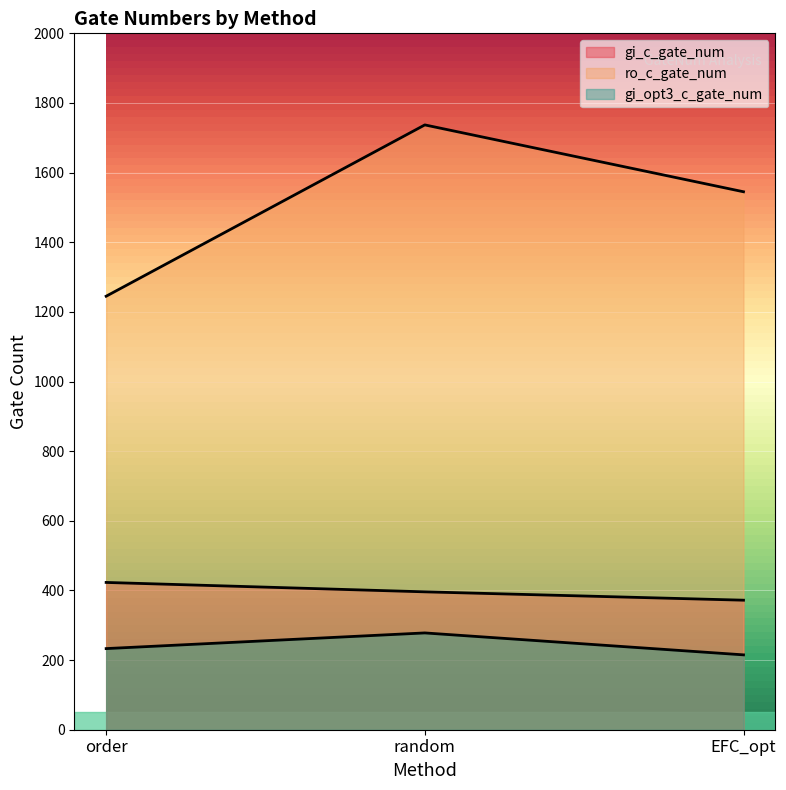

Reading left to right, extract all data points from this chart.

gi_c_gate_num: 423	396	372
ro_c_gate_num: 1245	1737	1545
gi_opt3_c_gate_num: 233	278	215